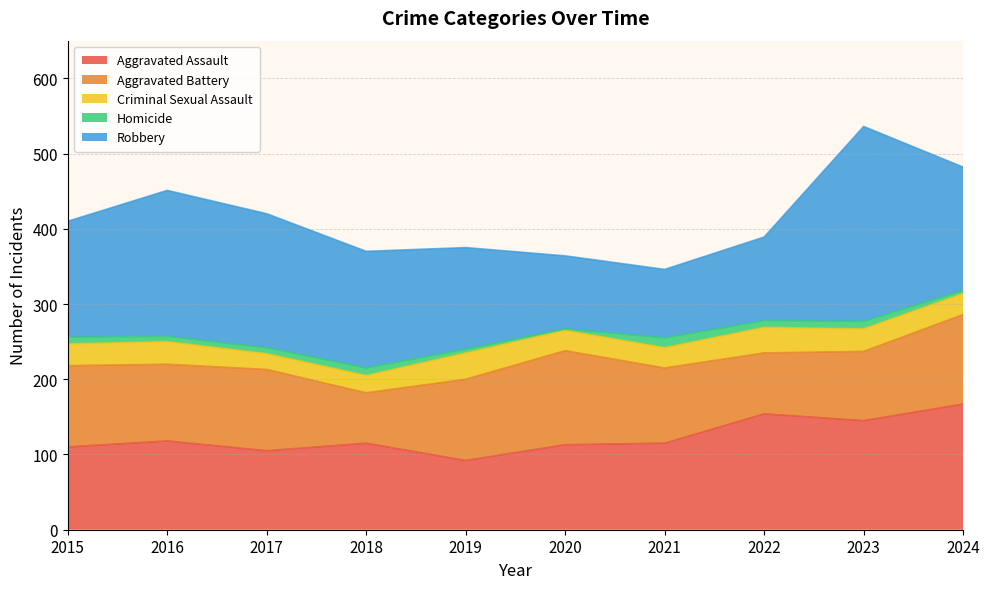

Reading right to left, extract all data points from this chart.

Aggravated Assault: 167	145	154	115	113	92	115	105	118	110
Aggravated Battery: 119	92	81	100	125	108	67	108	102	108
Criminal Sexual Assault: 28	30	34	27	27	35	23	21	30	29
Homicide: 4	10	9	13	2	5	10	8	7	9
Robbery: 164	259	111	91	97	135	155	178	194	154